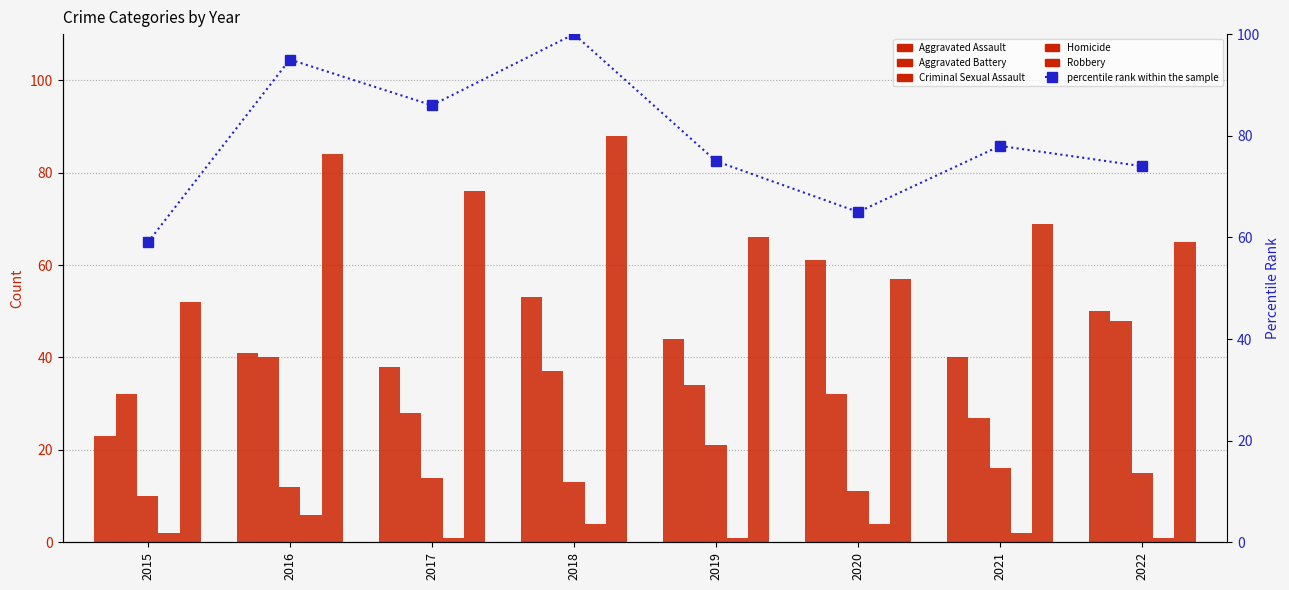

The value of Criminal Sexual Assault at 2018 is 13. True or false?

True